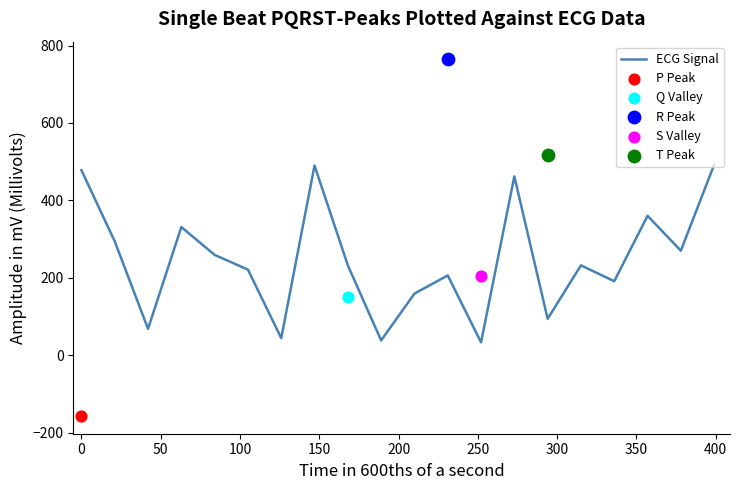

What is the highest value of the ECG Signal series?

492